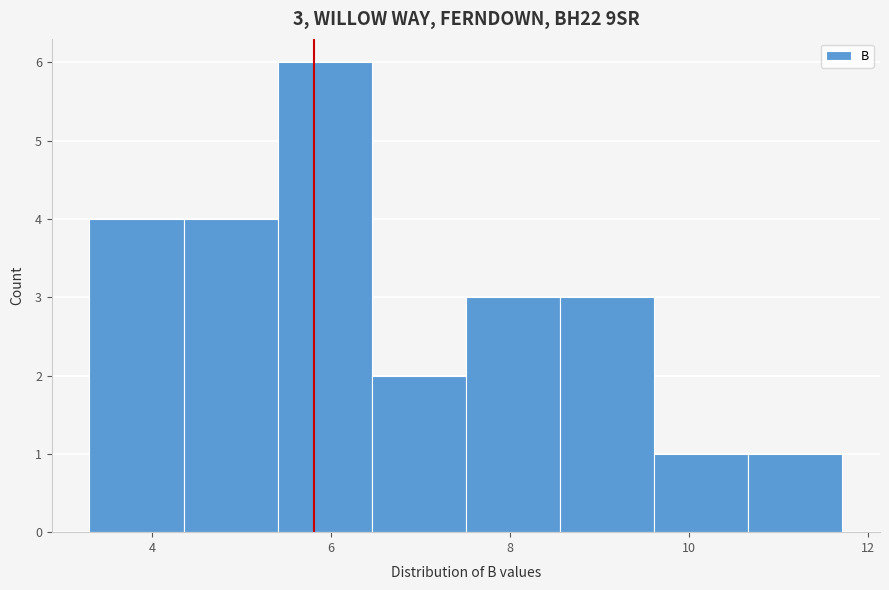

Which range on the x-axis has the tallest bar?

5.4 to 6.4